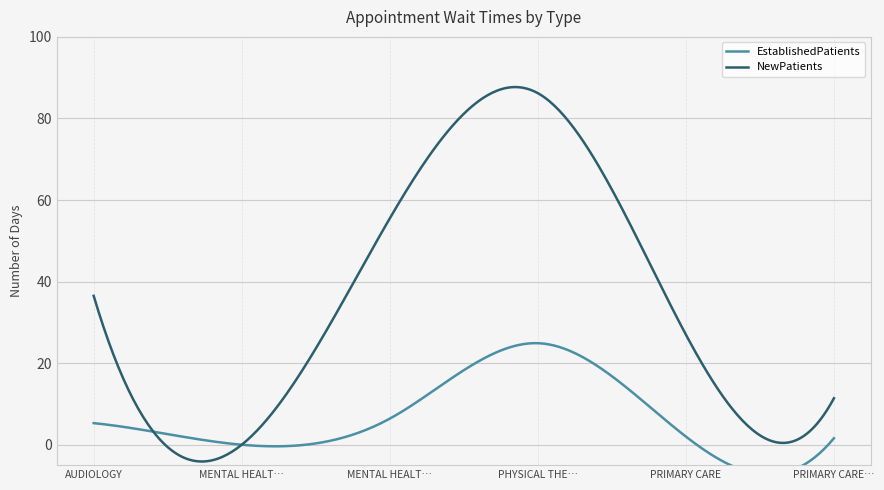

Reading left to right, list all the values displayed in this chart.

EstablishedPatients: AUDIOLOGY=5.3	MENTAL HEALTH GROUP=0.0	MENTAL HEALTH INDIVIDUAL=6.4	PHYSICAL THERAPY=24.9	PRIMARY CARE=2.0	PRIMARY CARE - MENTAL HEALTH INTEGRATED=1.6
NewPatients: AUDIOLOGY=36.5	MENTAL HEALTH GROUP=0.0	MENTAL HEALTH INDIVIDUAL=55.5	PHYSICAL THERAPY=86.2	PRIMARY CARE=27.0	PRIMARY CARE - MENTAL HEALTH INTEGRATED=11.4